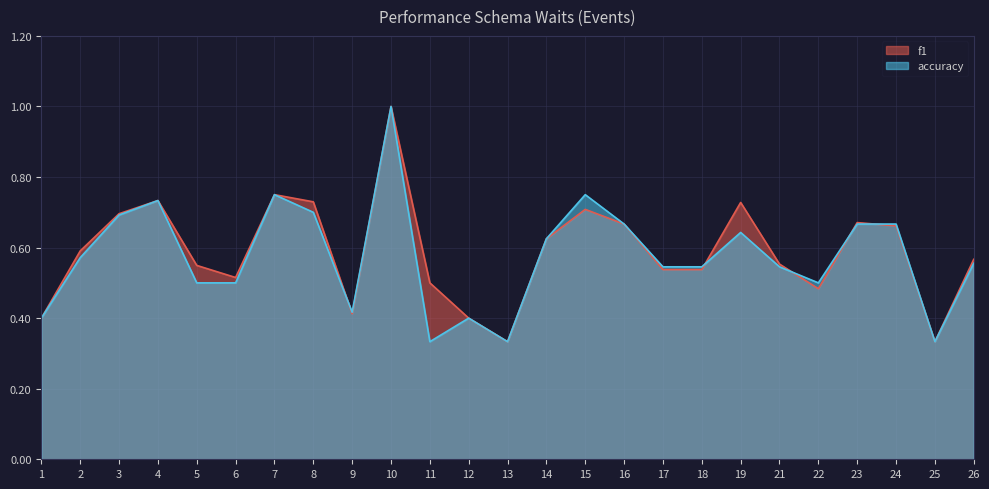

What is the difference between the second highest and second lowest values in the accuracy series?

0.4